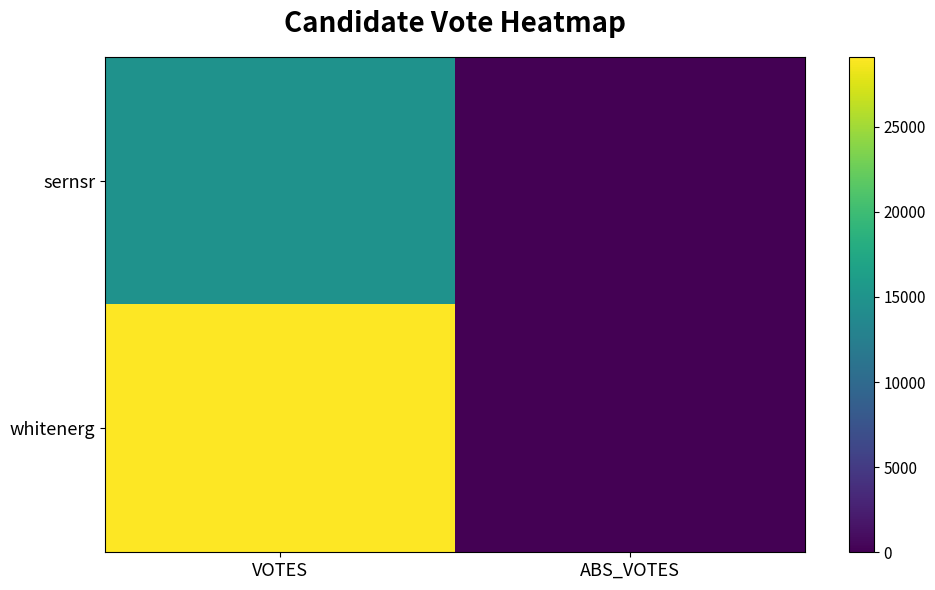

At VOTES, list the series in order from largest to smallest.

whitenerg, sernsr